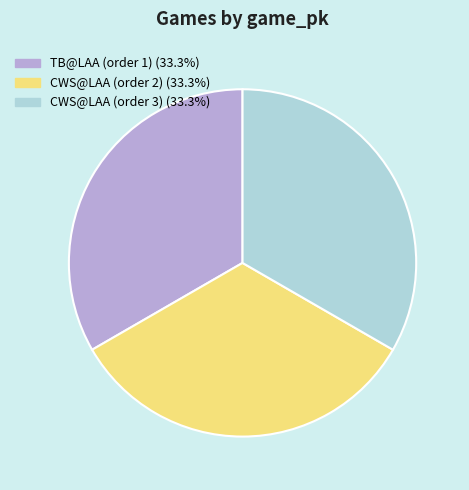

Combined, do CWS@LAA (order 2) and TB@LAA (order 1) account for over 50%?

Yes